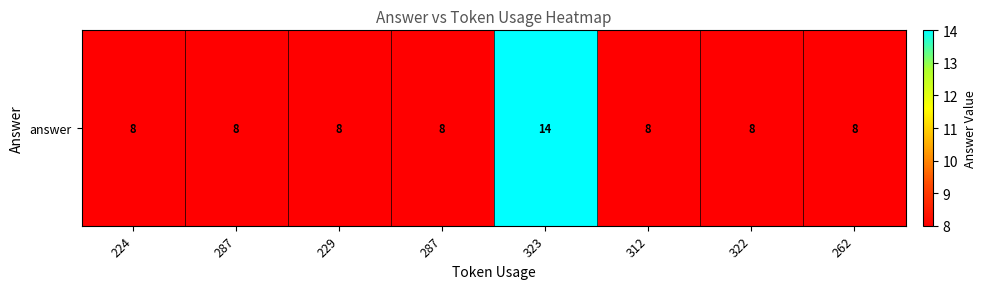

What is the maximum value shown in the chart?

14